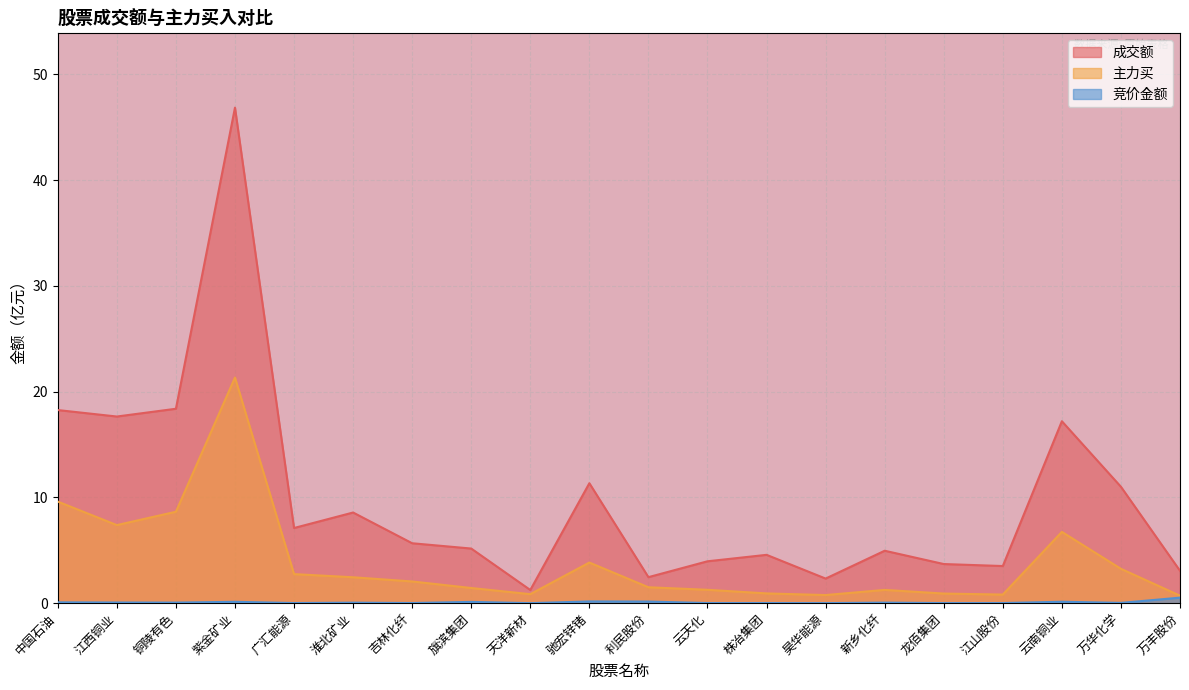

What is the approximate value of 竞价金额 at 云南铜业?

0.1